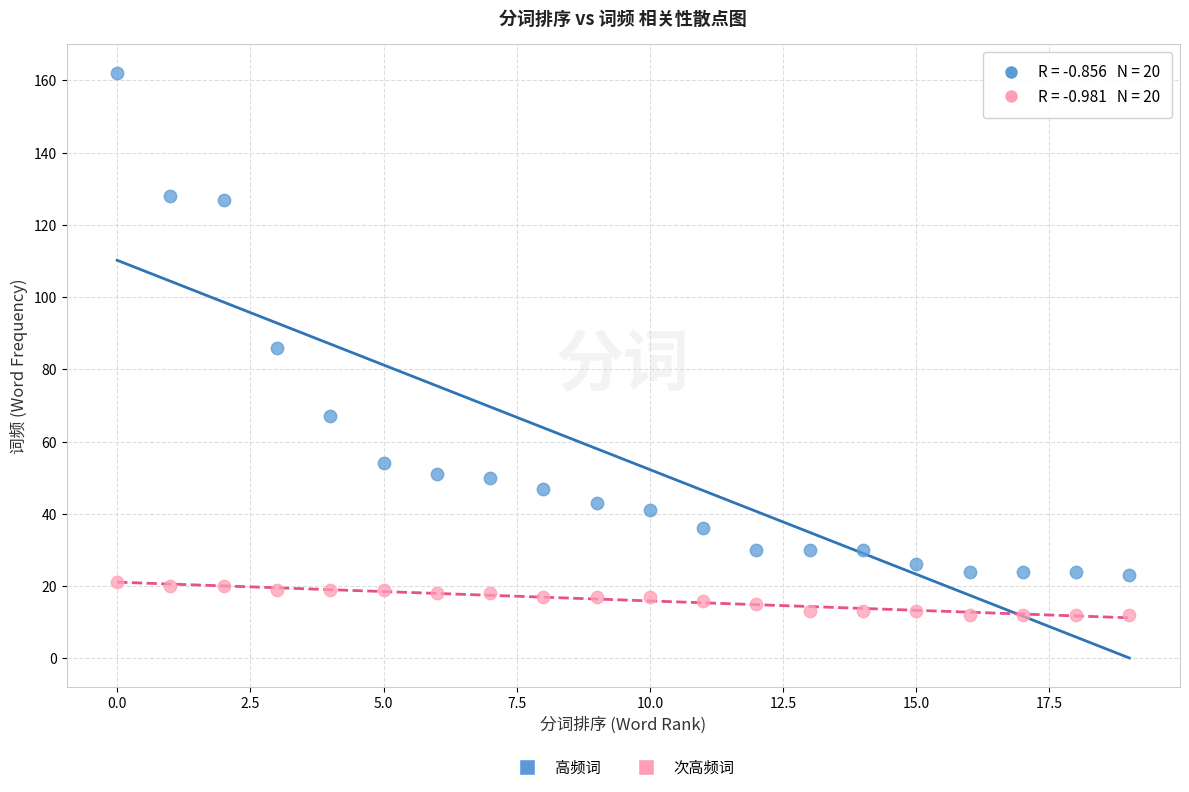

Across all data points, what is the range of Y values (max minus min)?

150